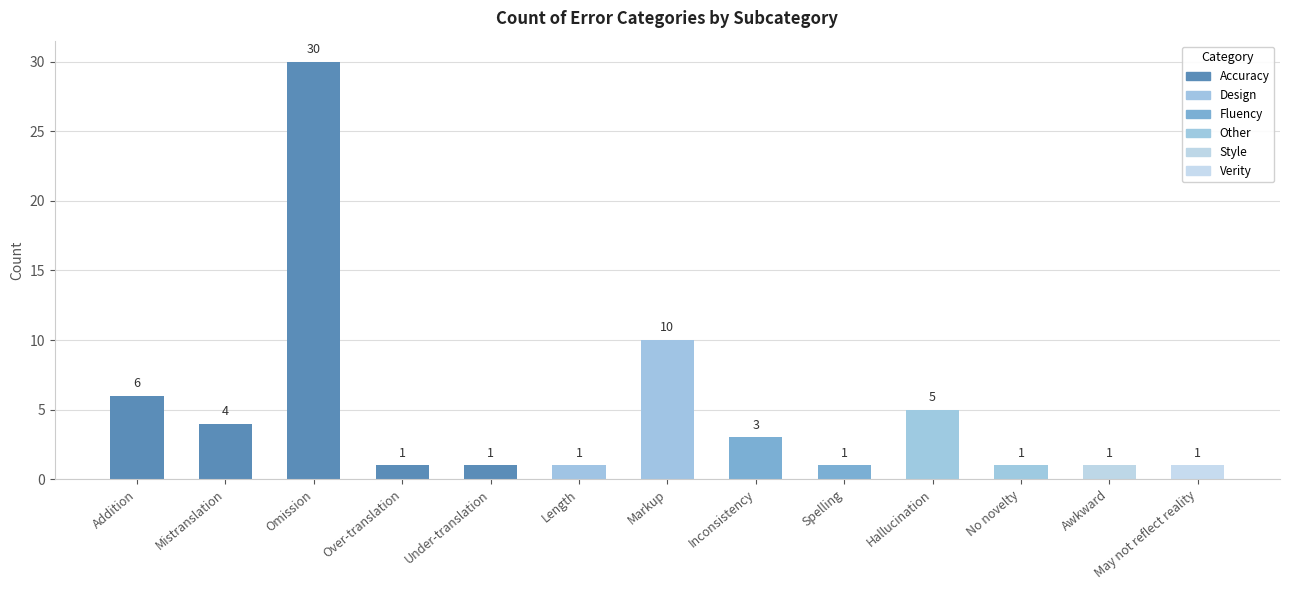

Count the number of categories in the chart.

13